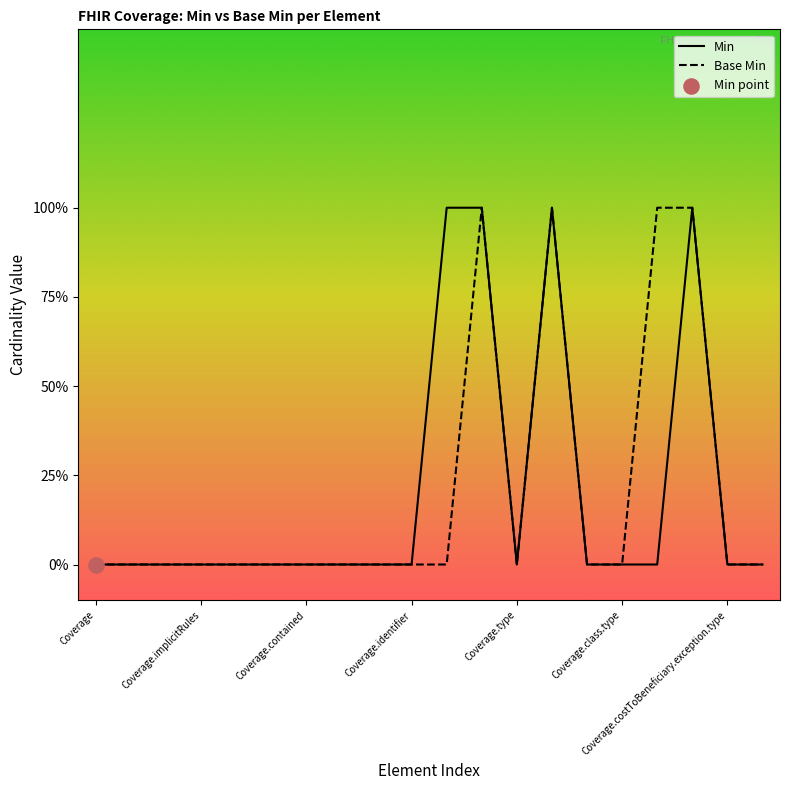

Which series has the largest total across all categories?

Min